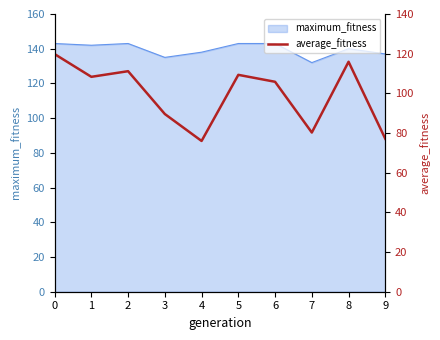

True or false: maximum_fitness has a value of 44 at 5.

False